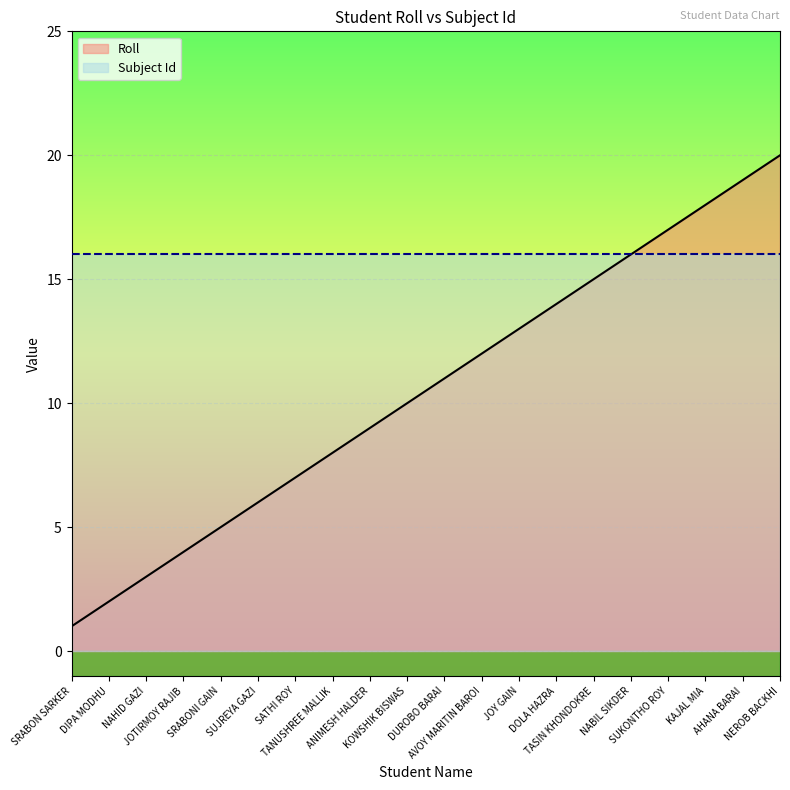

What is the minimum value shown in the chart?

1